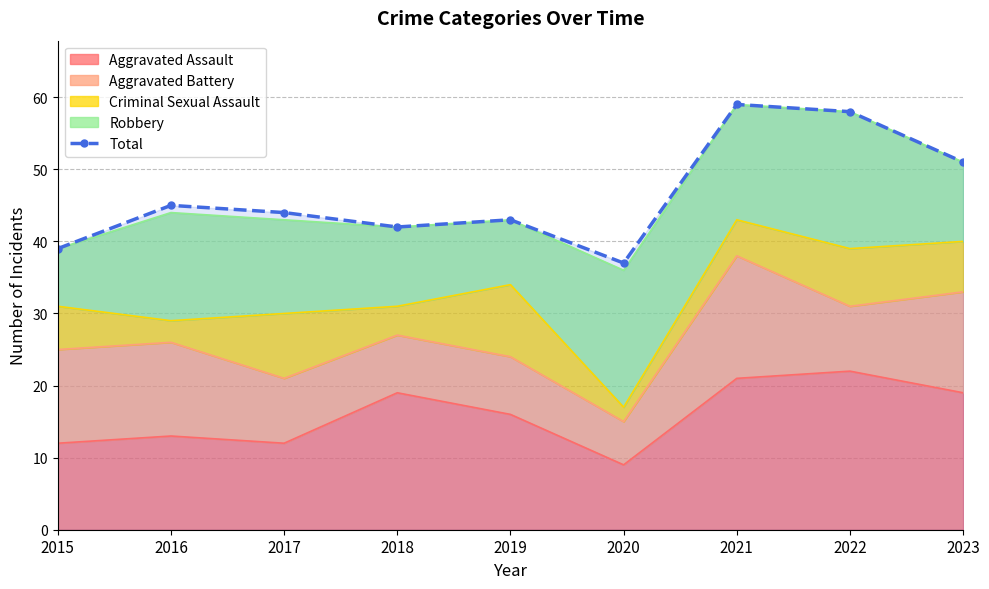

List the labels in order of value, largest first.

2021, 2022, 2023, 2016, 2017, 2019, 2018, 2015, 2020